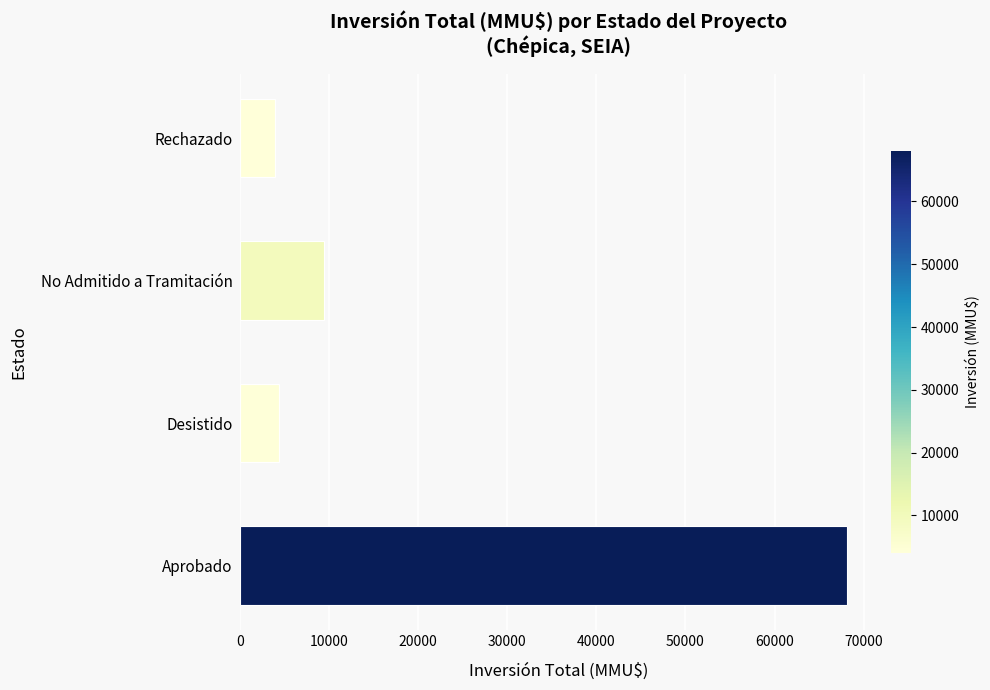

What is the ratio of the value at No Admitido a Tramitación to the value at Desistido?

2.2